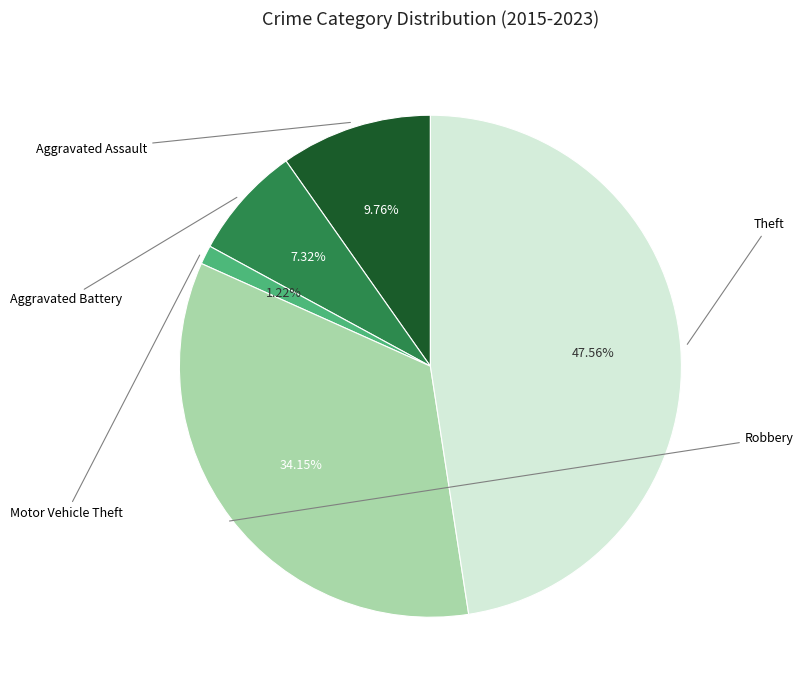

Does any single category account for the majority?

No